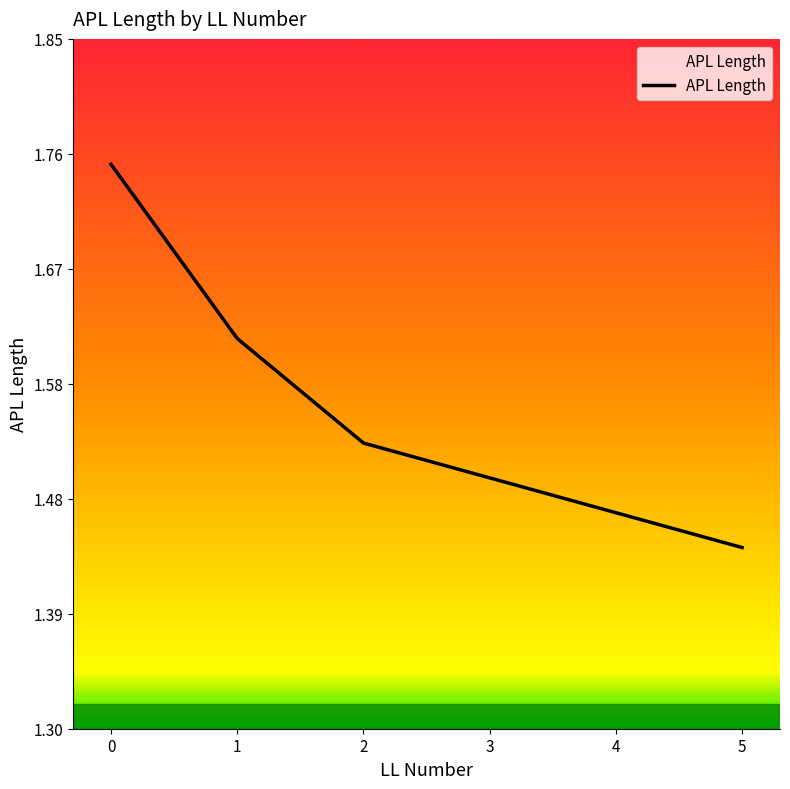

What is the sum of all values?

9.3